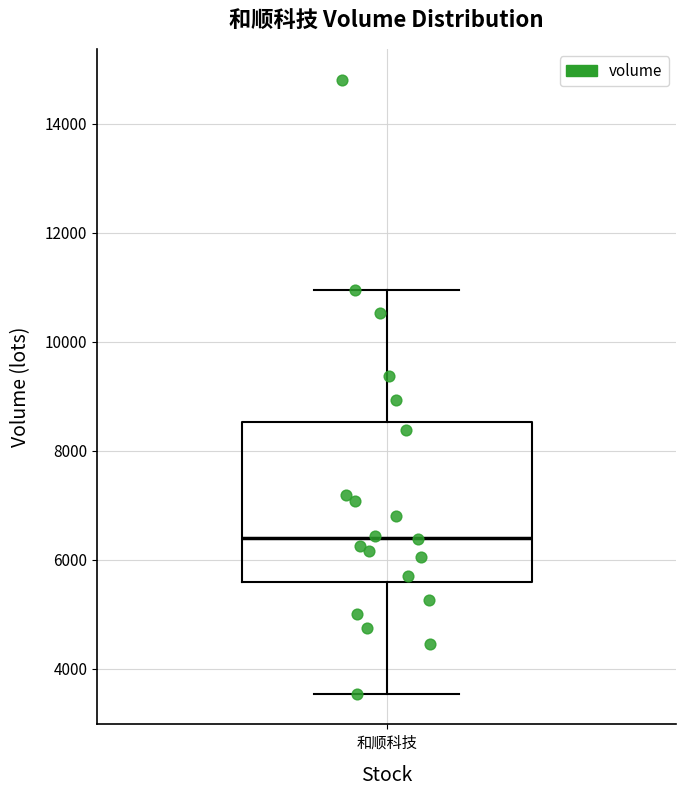

Transcribe this box plot: give where the median line is, the range the box spans, and where the two whiskers end, as read against the y-axis. The values are not printed on the chart, so give them approximately, as read against the axis.

median 6400, box 5600 to 8600, whiskers 3600 to 11000